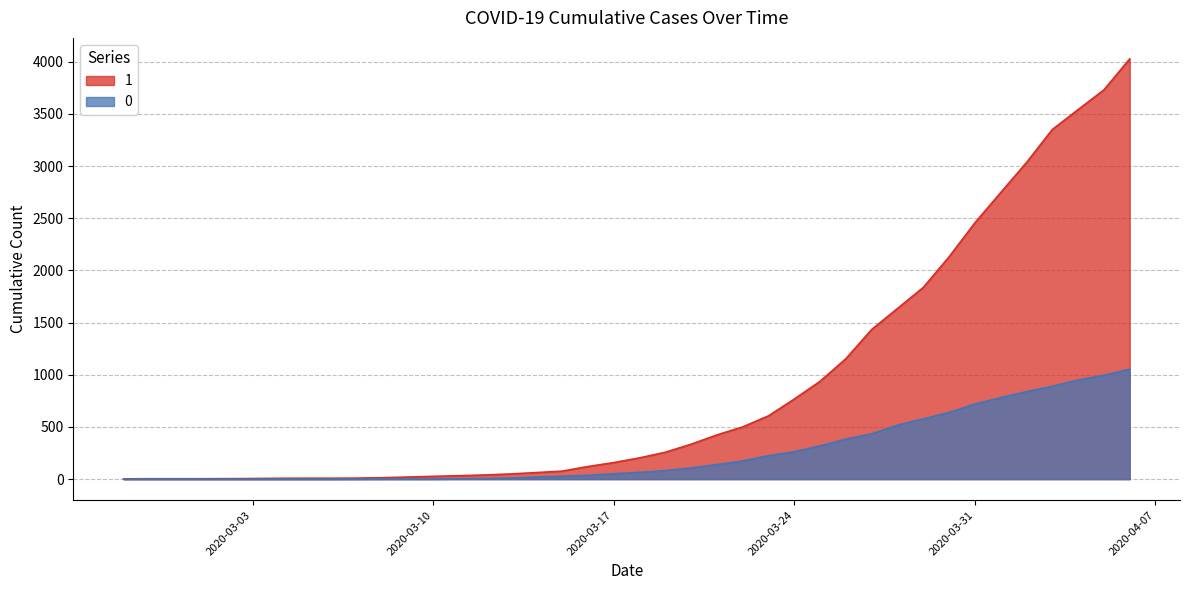

Reading right to left, extract all data points from this chart.

0: 2020-04-06=1054	2020-04-05=996	2020-04-04=950	2020-04-03=890	2020-04-02=839	2020-04-01=781	2020-03-31=720	2020-03-30=639	2020-03-29=578	2020-03-28=517	2020-03-27=435	2020-03-26=384	2020-03-25=319	2020-03-24=263	2020-03-23=225	2020-03-22=175	2020-03-21=140	2020-03-20=108	2020-03-19=82	2020-03-18=65	2020-03-17=51	2020-03-16=37	2020-03-15=28	2020-03-14=20	2020-03-13=11	2020-03-12=6	2020-03-11=4	2020-03-10=2	2020-03-09=2	2020-03-08=2	2020-03-07=1	2020-03-06=0	2020-03-05=0	2020-03-04=0	2020-03-03=0	2020-03-02=0	2020-03-01=0	2020-02-29=0	2020-02-28=0	2020-02-27=0
1: 2020-04-06=4028	2020-04-05=3731	2020-04-04=3542	2020-04-03=3351	2020-04-02=3035	2020-04-01=2747	2020-03-31=2457	2020-03-30=2131	2020-03-29=1838	2020-03-28=1636	2020-03-27=1435	2020-03-26=1155	2020-03-25=938	2020-03-24=768	2020-03-23=607	2020-03-22=501	2020-03-21=424	2020-03-20=335	2020-03-19=258	2020-03-18=204	2020-03-17=159	2020-03-16=121	2020-03-15=77	2020-03-14=63	2020-03-13=50	2020-03-12=40	2020-03-11=33	2020-03-10=27	2020-03-09=20	2020-03-08=14	2020-03-07=10	2020-03-06=9	2020-03-05=9	2020-03-04=8	2020-03-03=6	2020-03-02=5	2020-03-01=4	2020-02-29=4	2020-02-28=4	2020-02-27=3